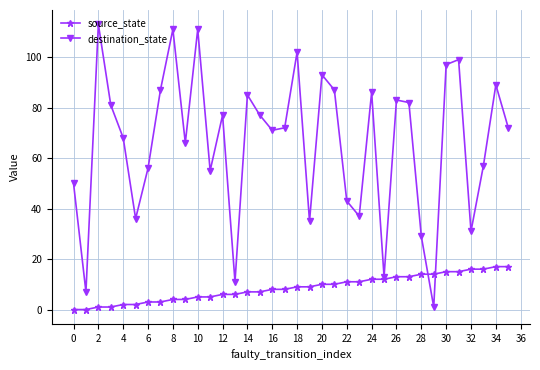

Which series has the largest range (max minus min)?

destination_state